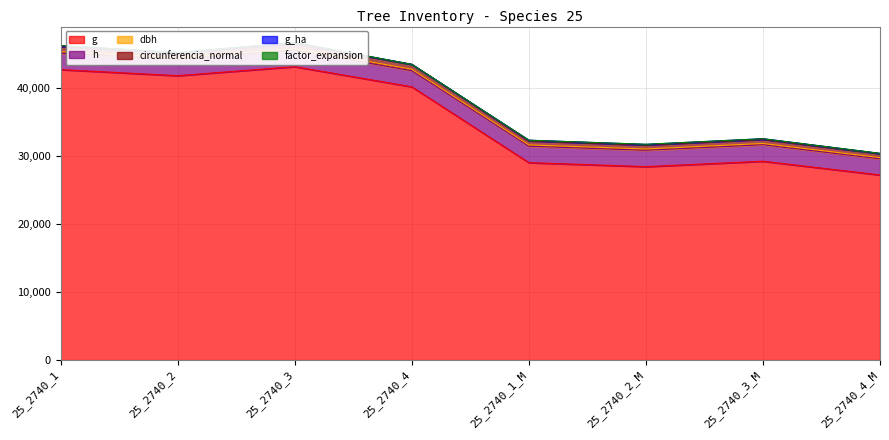

What is the lowest value of the g series?

27168.1